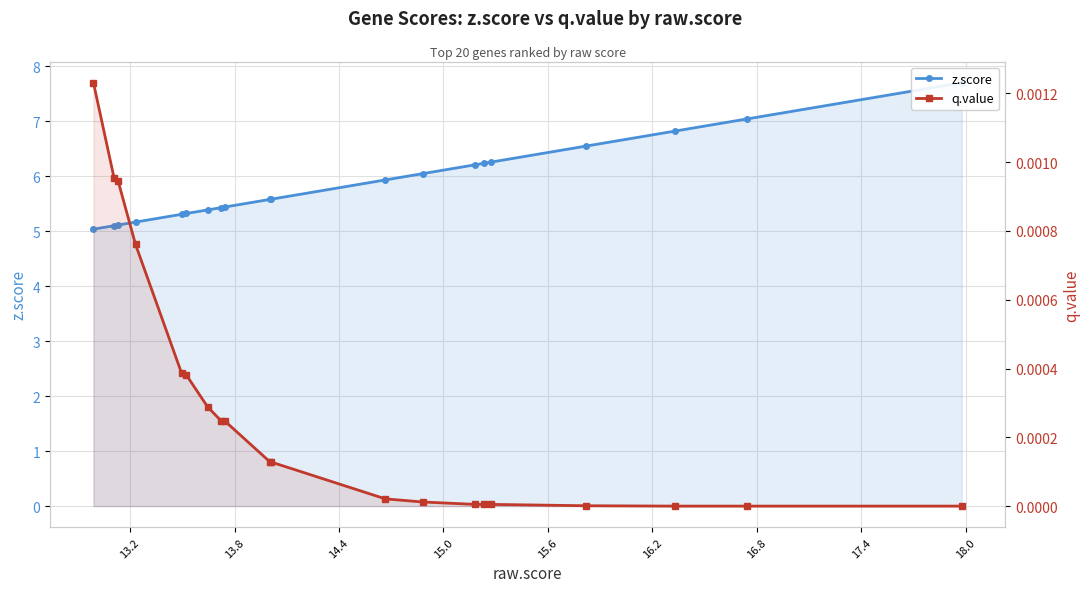

True or false: z.score has a value of 7.8 at 17.4.

False